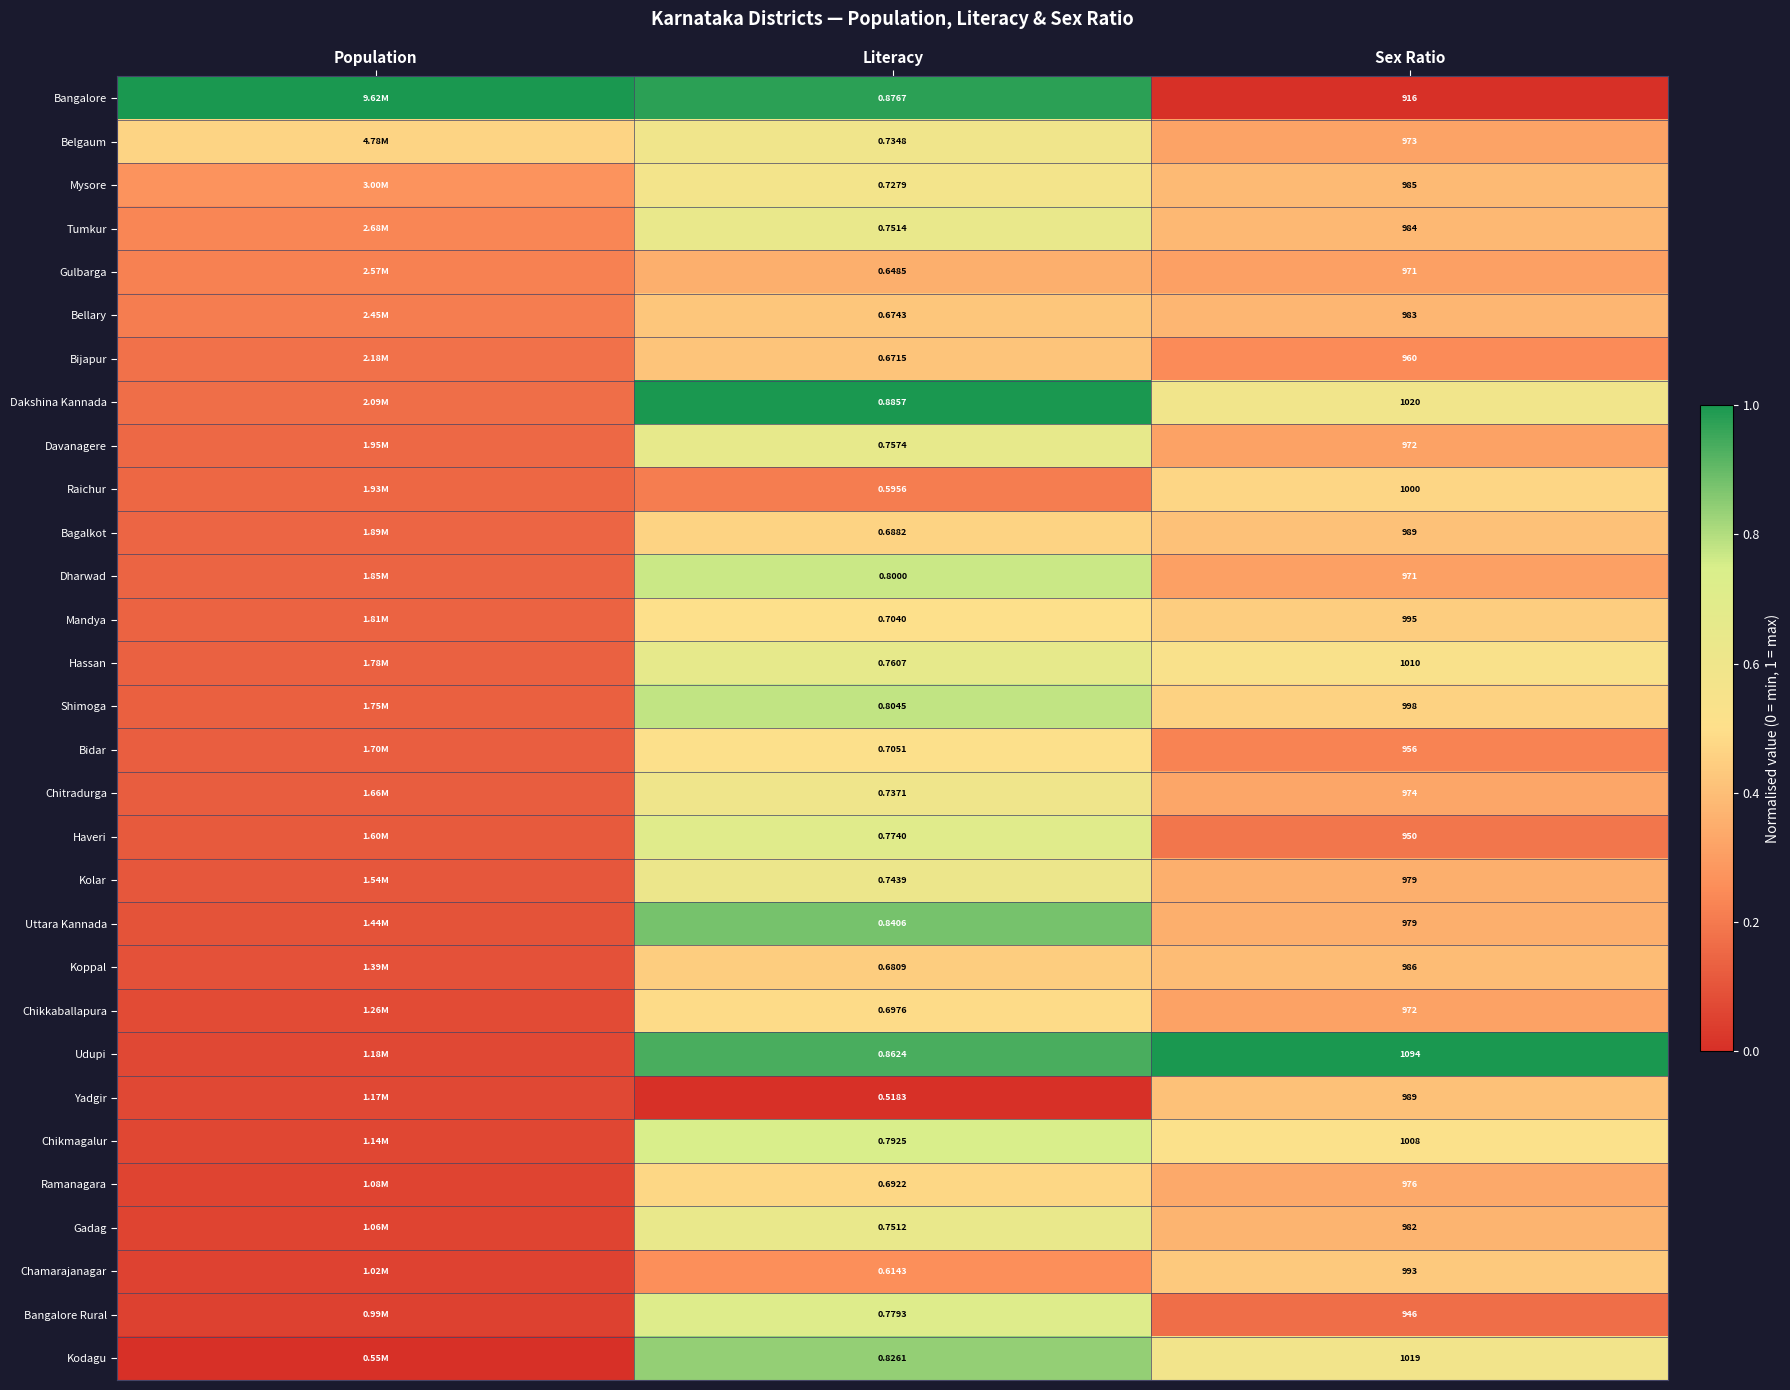

Is the value of Kodagu at Literacy greater than the value of Belgaum at Literacy?

Yes